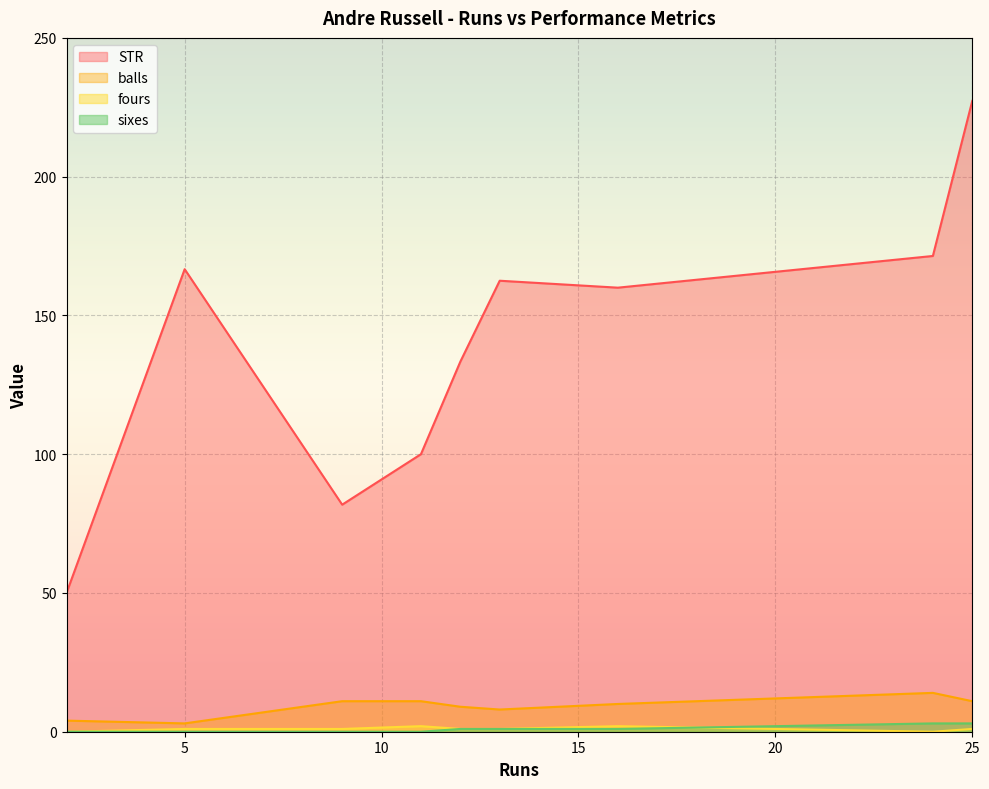

Is it true that balls equals 5.1 at 11?

False